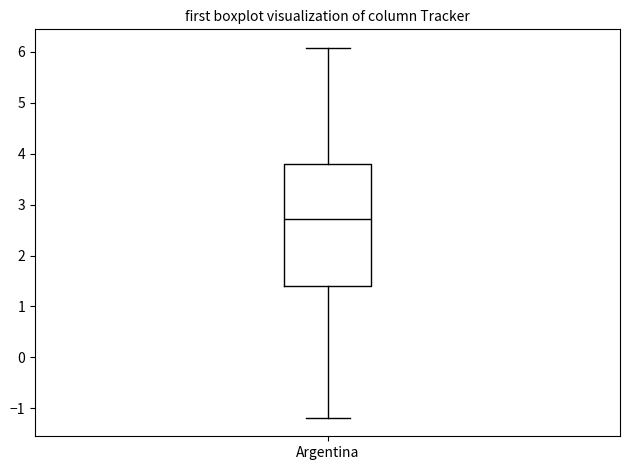

Read this box plot against the y-axis: the position of the median line, the range covered by the box, and the ends of both whiskers. The values are not printed on the chart, so give them approximately, as read against the axis.

median 2.7, box 1.4 to 3.8, whiskers -1.2 to 6.1